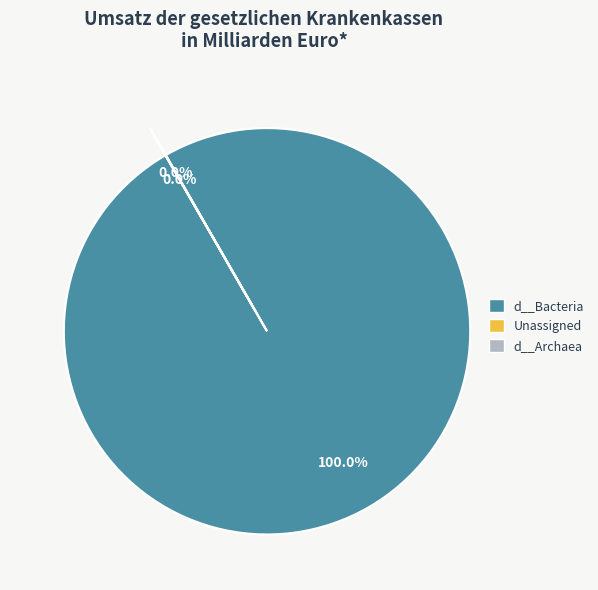

Does any single category account for the majority?

Yes